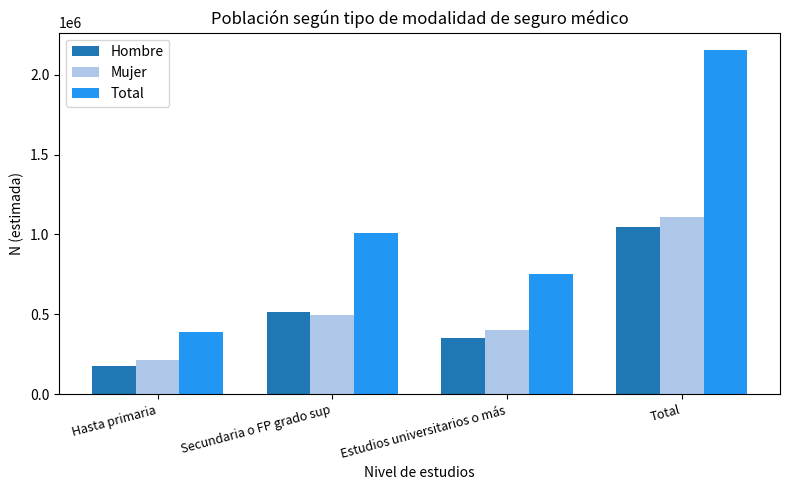

At Hasta primaria, list the series in order from smallest to largest.

Hombre, Mujer, Total